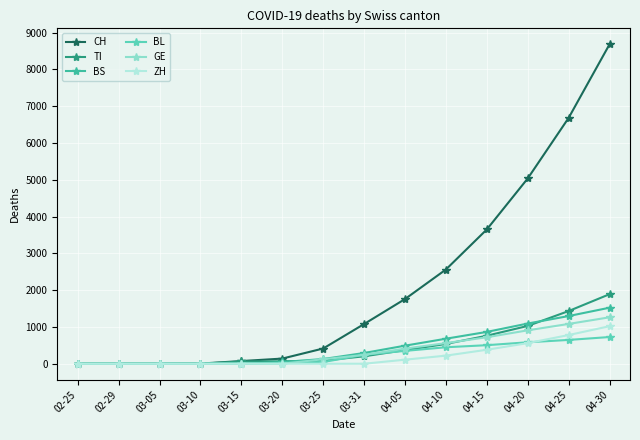

What is the total value across all series at 04-05?

3489